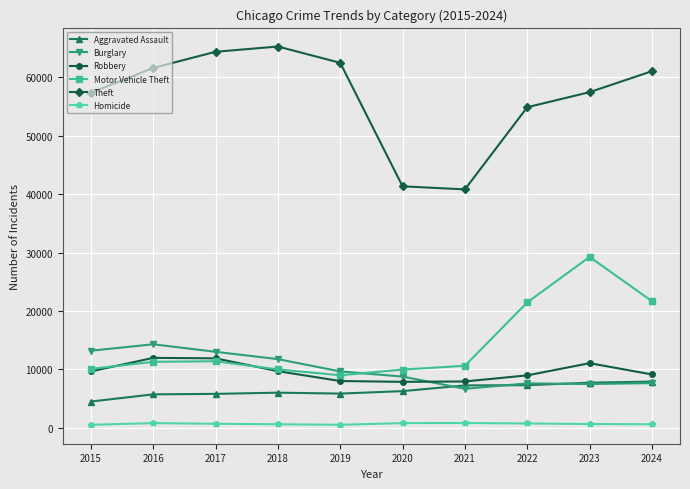

Rank the series at 2021 from lowest to highest value.

Homicide, Burglary, Aggravated Assault, Robbery, Motor Vehicle Theft, Theft